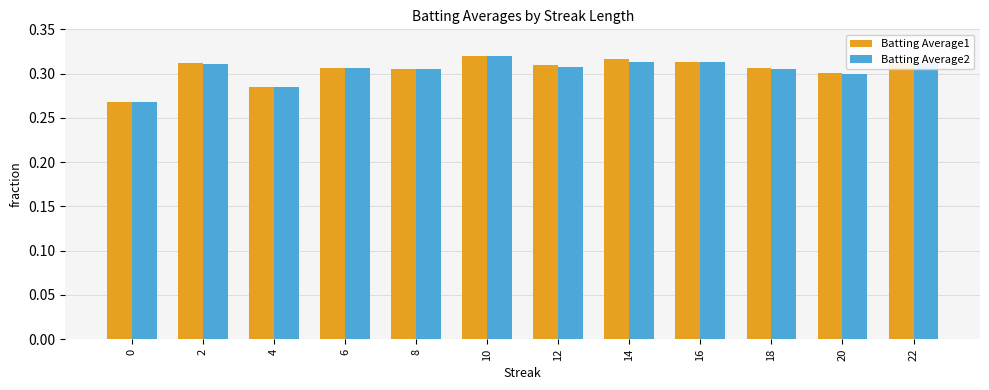

At how many categories does at least one series exceed 0?

12